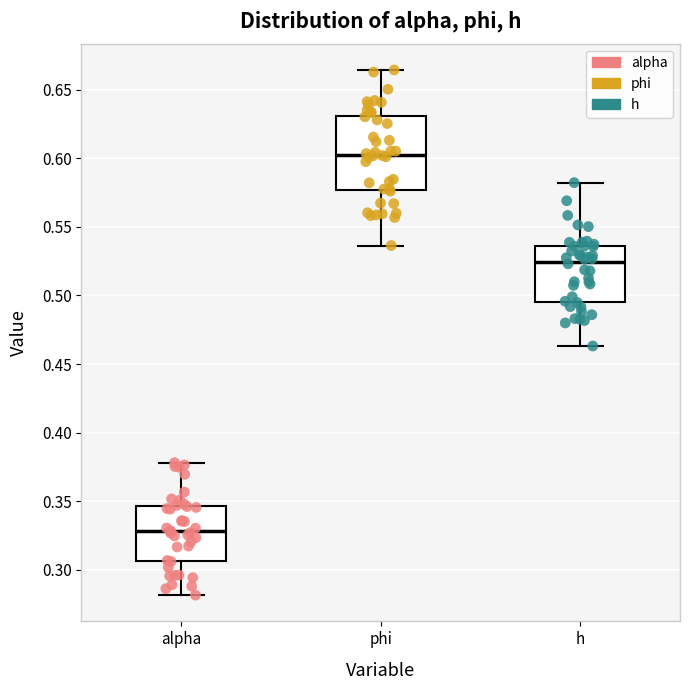

Reading left to right, transcribe this box plot: for each box, give where its median line is, the range the box spans, and where its two whiskers end, as read against the y-axis. The values are not printed on the chart, so give them approximately, as read against the axis.

alpha: median 0.330, box 0.305 to 0.345, whiskers 0.280 to 0.380
phi: median 0.605, box 0.575 to 0.630, whiskers 0.535 to 0.665
h: median 0.525, box 0.495 to 0.535, whiskers 0.465 to 0.580